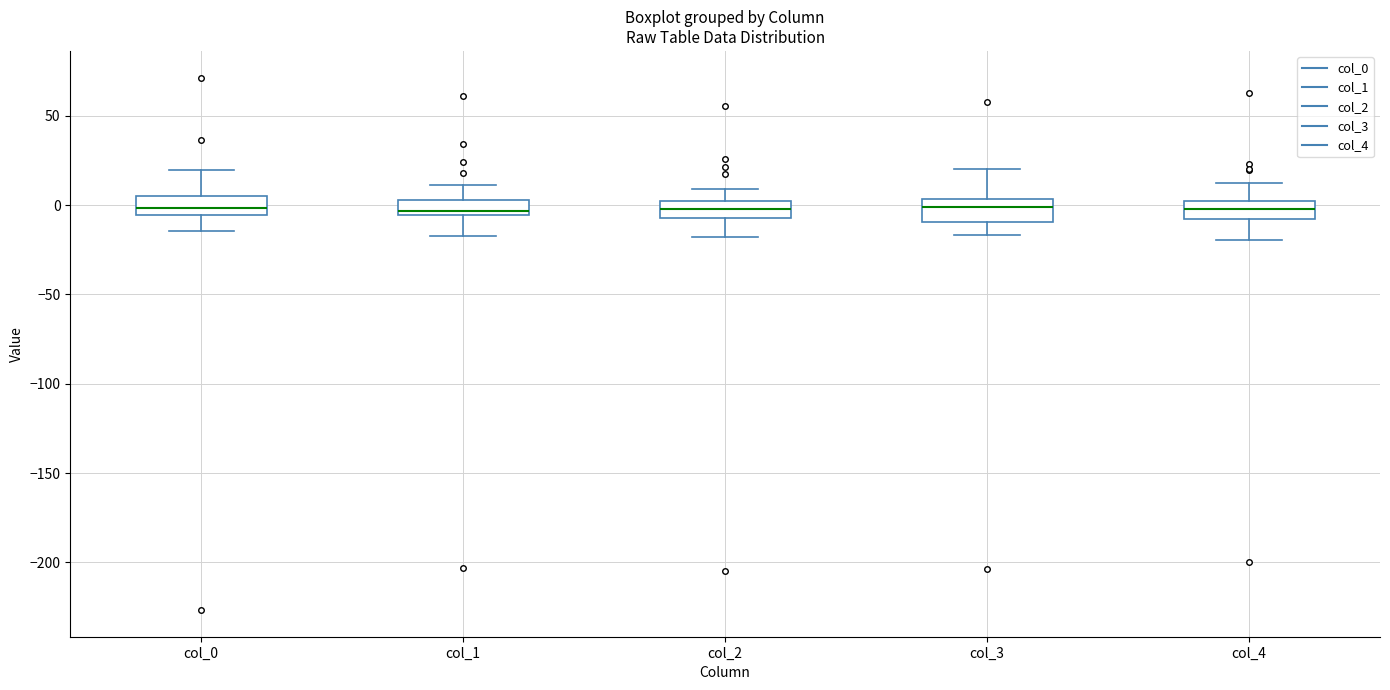

Reading left to right, transcribe this box plot: for each box, give where its median line is, the range the box spans, and where its two whiskers end, as read against the y-axis. The values are not printed on the chart, so give them approximately, as read against the axis.

col_0: median 0, box -5 to 5, whiskers -15 to 20
col_1: median -5 (just above the box's lower edge), box -5 to 5, whiskers -15 to 10
col_2: median 0 (inside the box), box -5 to 0, whiskers -20 to 10
col_3: median 0, box -10 to 5, whiskers -15 to 20
col_4: median 0 (inside the box), box -10 to 0, whiskers -20 to 10